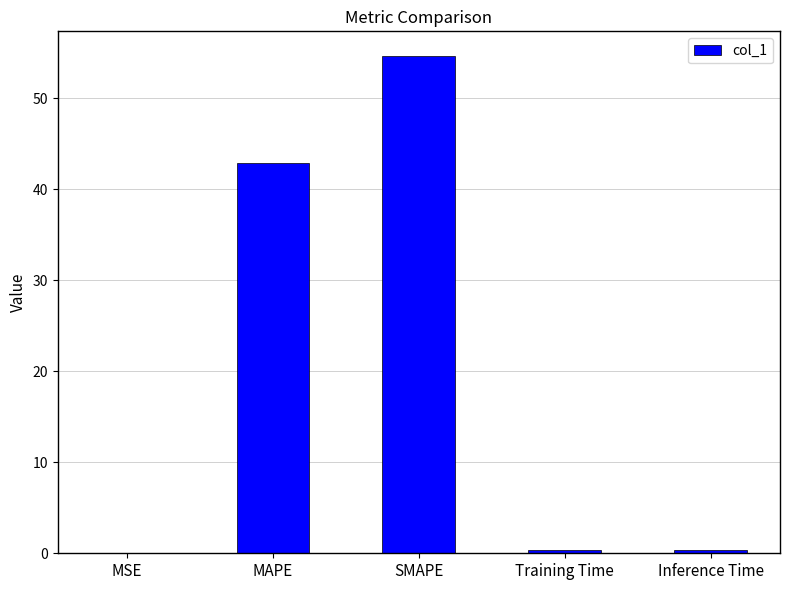

Which category has the highest value across all series?

SMAPE